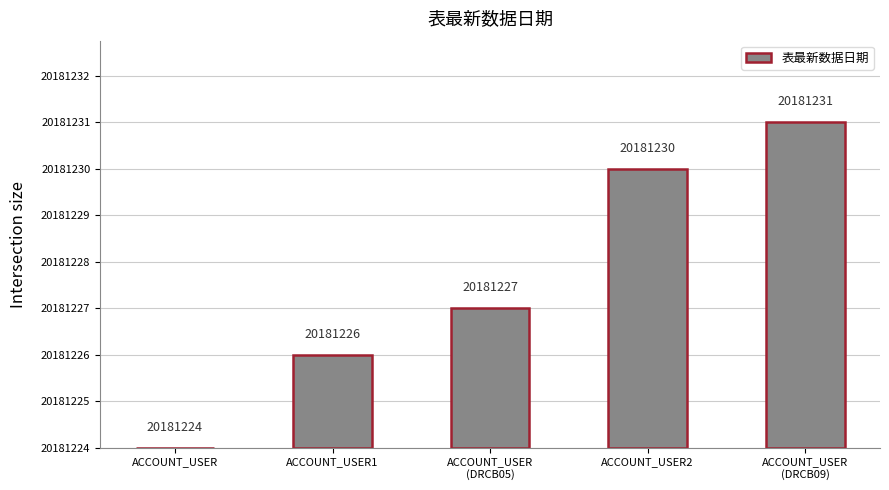

Are the bars horizontal?

No